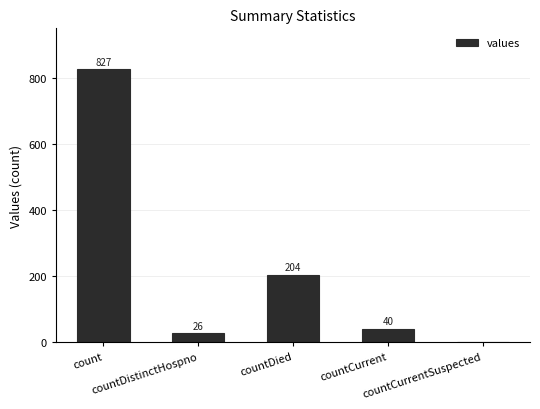

What is the maximum value shown in the chart?

827